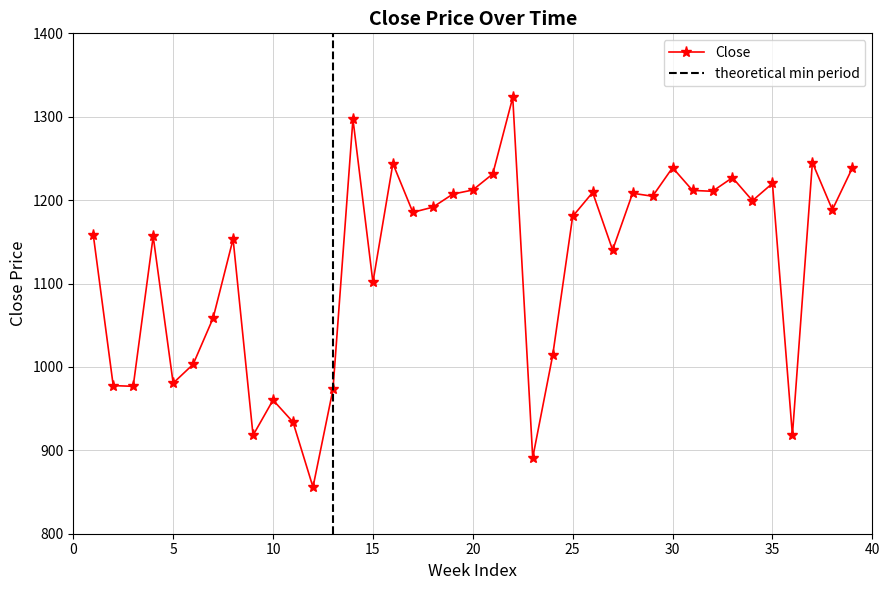

How many values are below 1185?

19